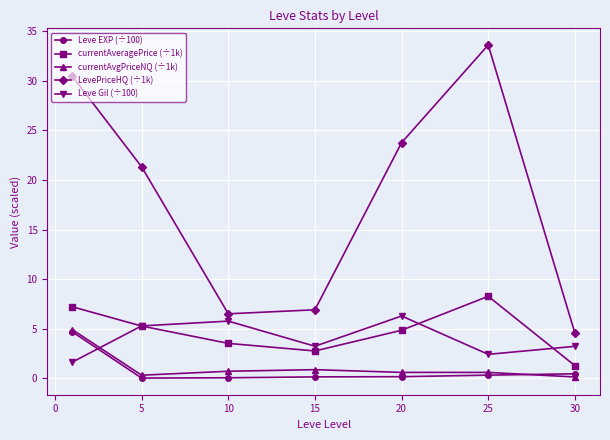

What is the value of the Leve Gil (÷100) point at the 6th from the left?

2.4